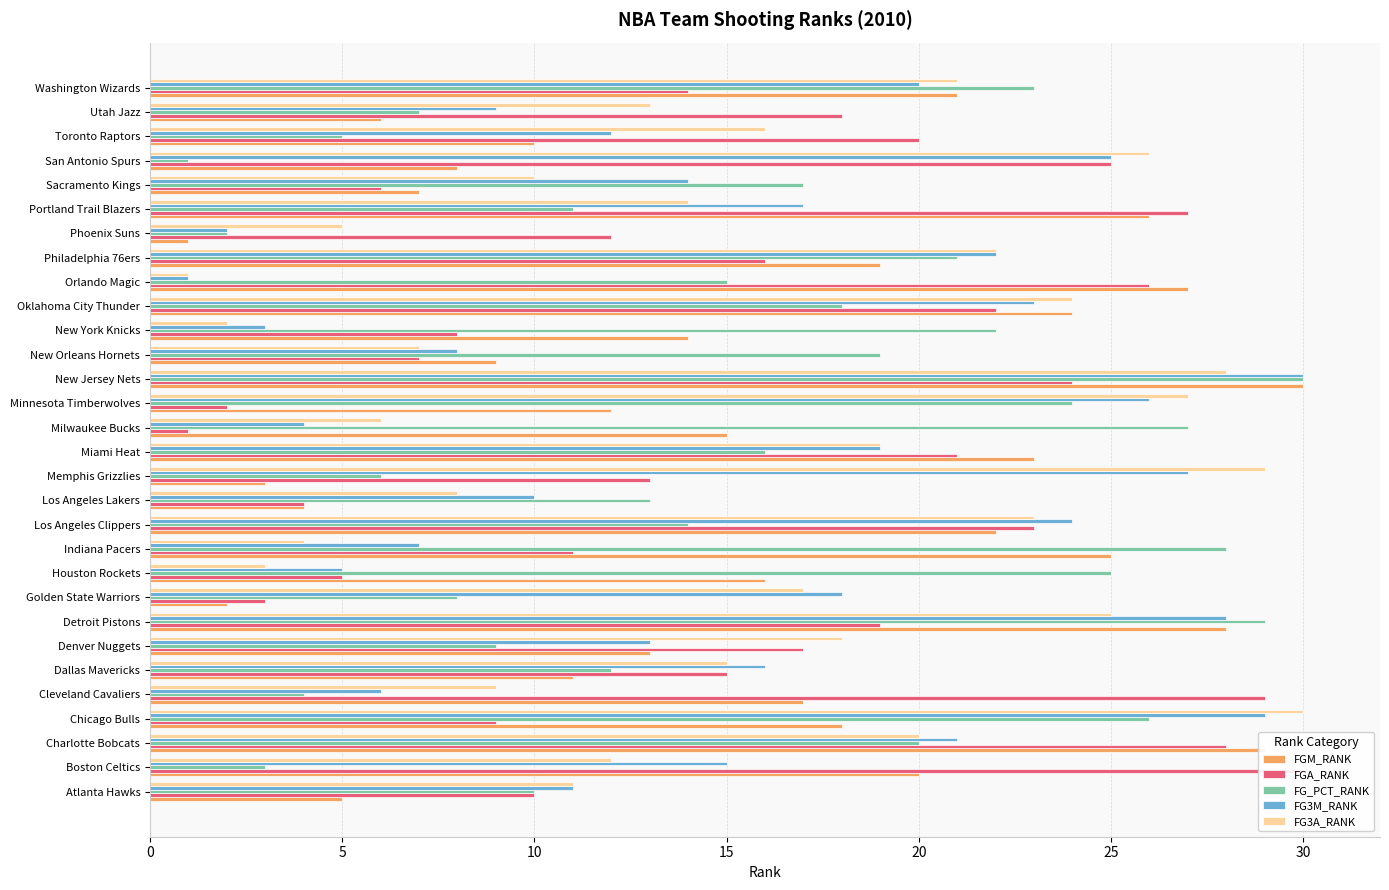

What is the greatest value displayed?

30